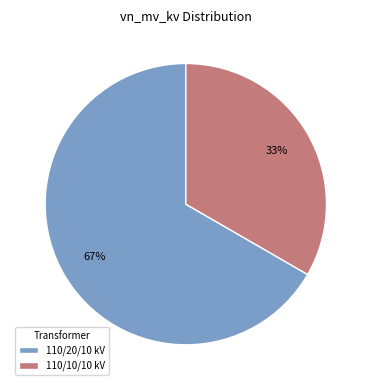

Rank the categories by value from highest to lowest.

110/20/10 kV, 110/10/10 kV